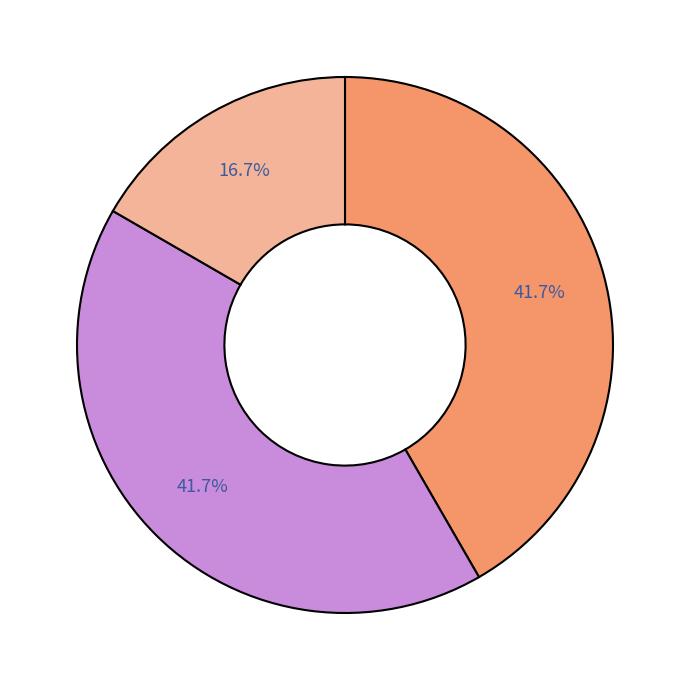

Is there a majority slice in this chart?

No